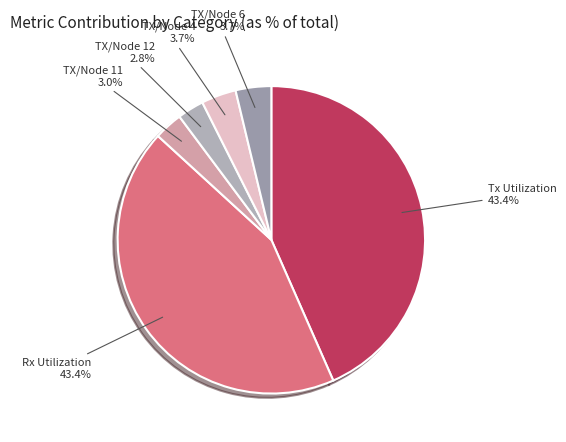

How many slices are in this pie chart?

6